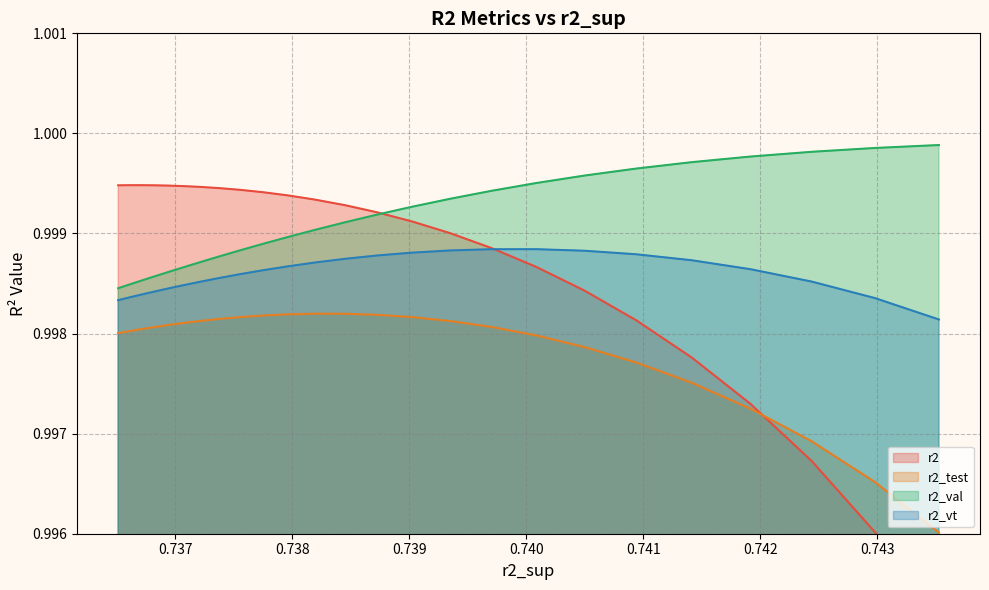

What is the maximum value shown in the chart?

1.0